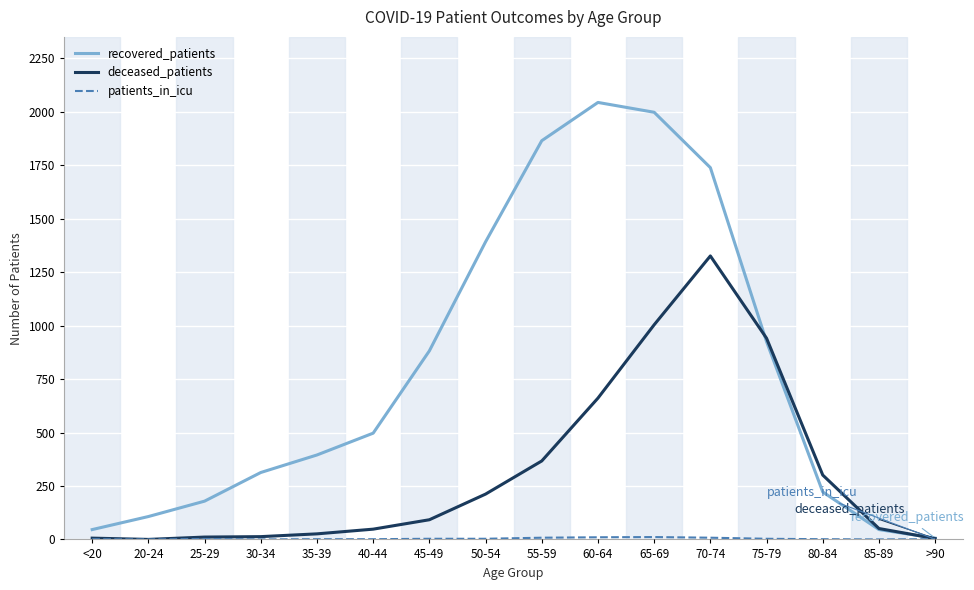

What is the spread (max minus min) of values at 55-59?

1857